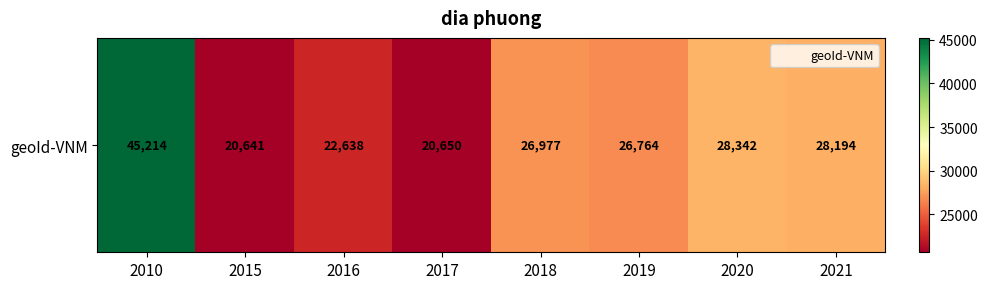

Approximately how many times larger is the value at 2017 compared to 2019?

0.8